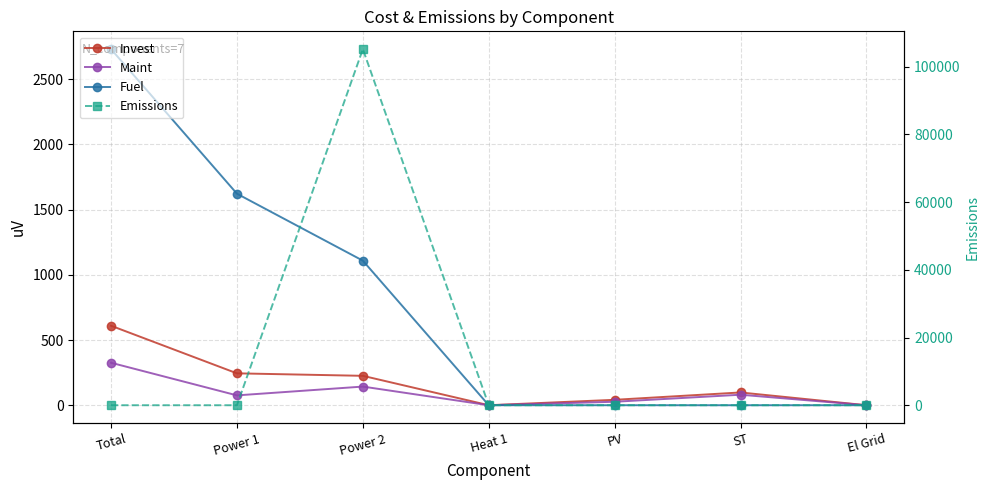

True or false: Maint and Invest cross at least once.

False